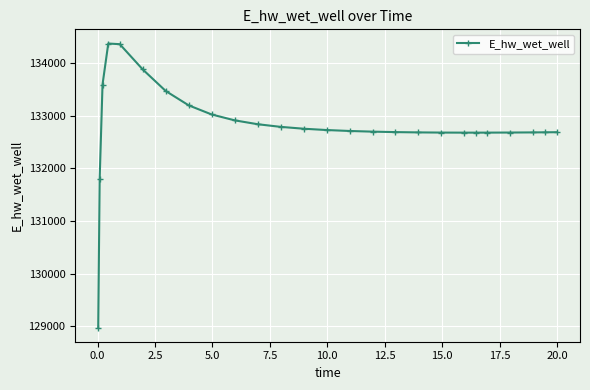

What is the average value?

132805.4